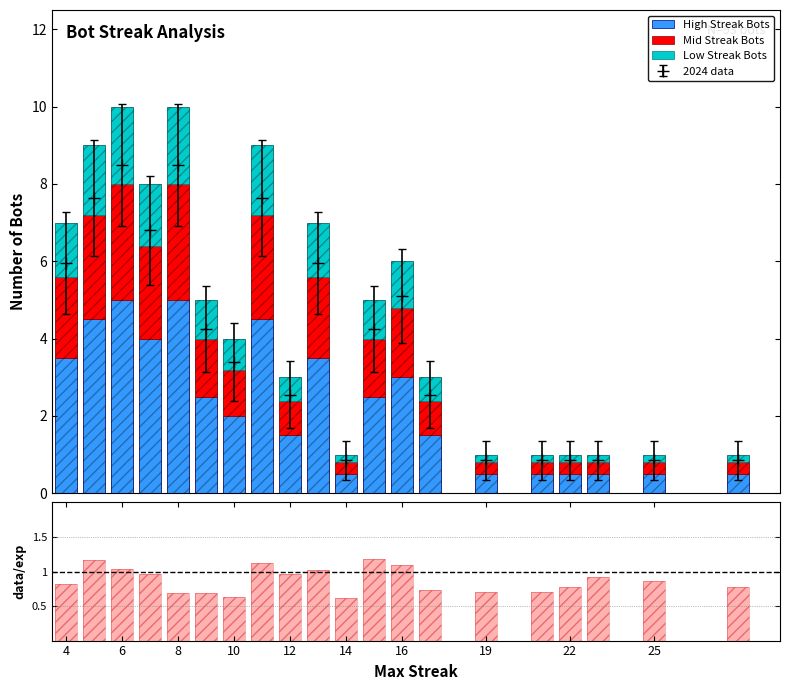

How many groups of bars are there?

20